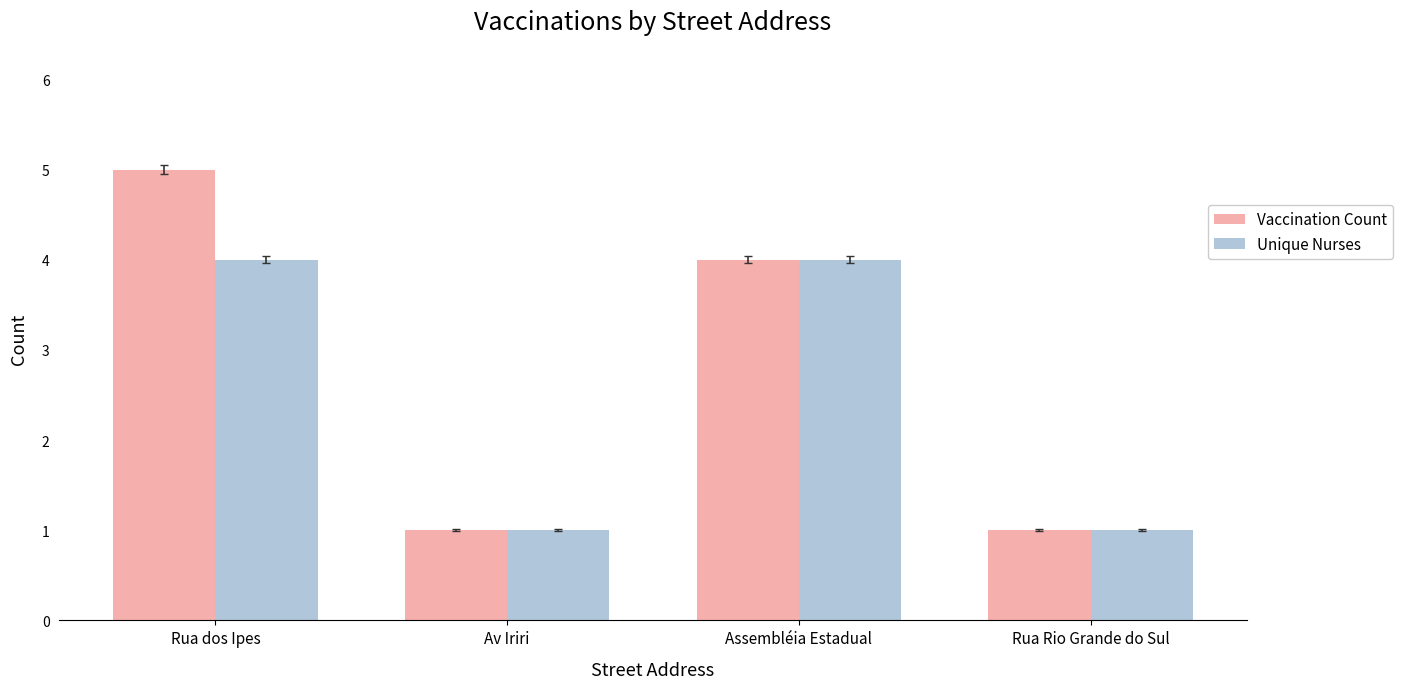

Where is Vaccination Count nearest to the value 3?

Assembléia Estadual